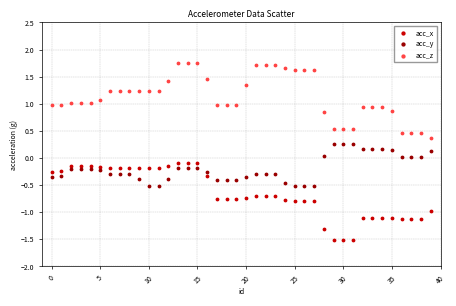

Which series reaches the maximum Y coordinate?

acc_z